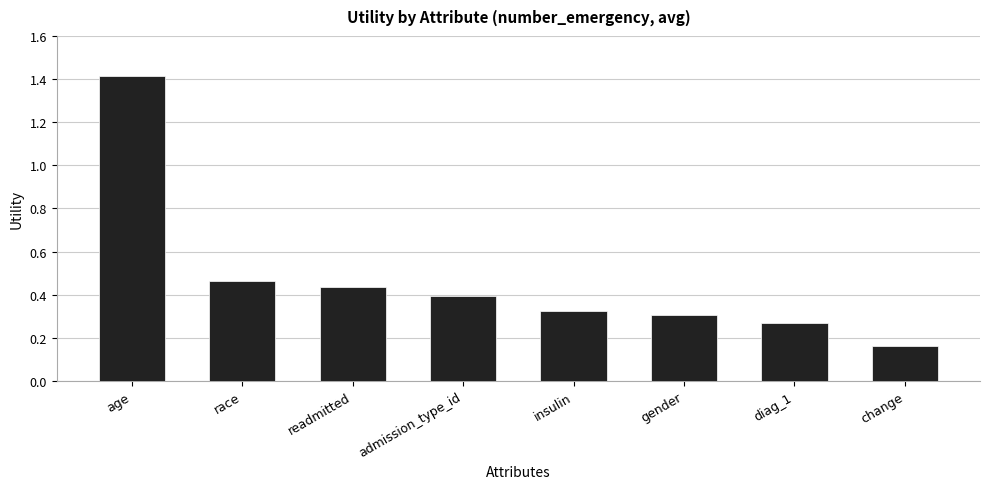

What is the label of the 6th bar from the right?

readmitted